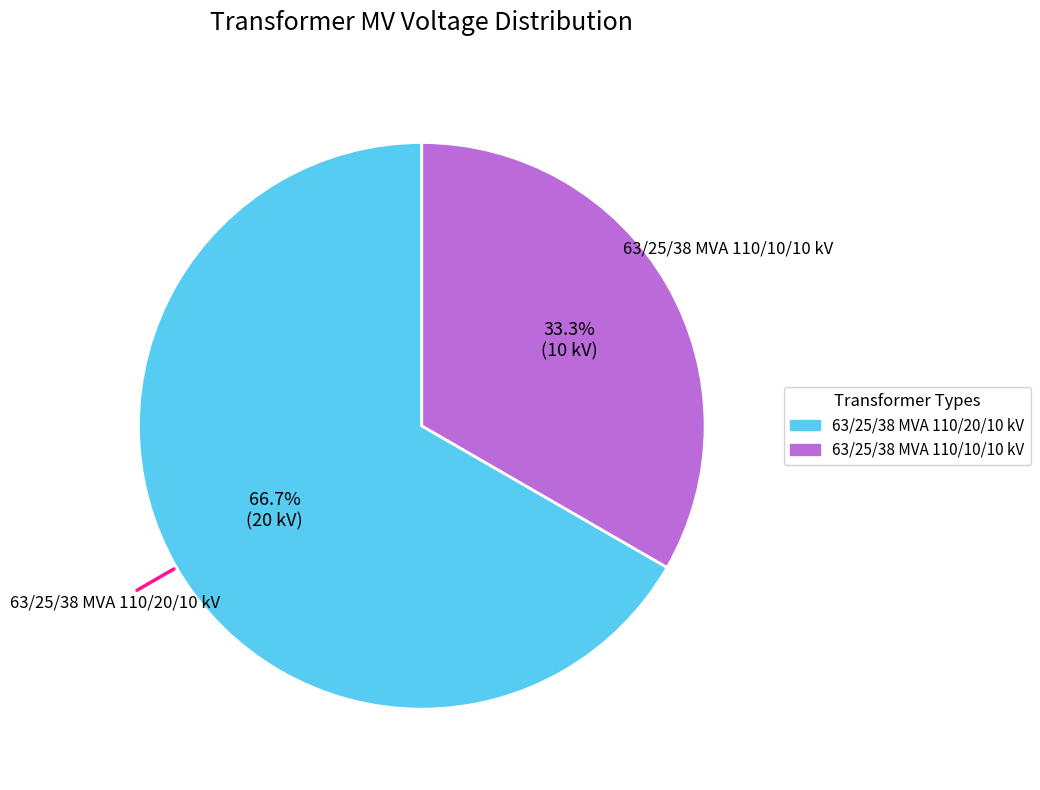

Which slice represents more than half of the pie?

63/25/38 MVA 110/20/10 kV